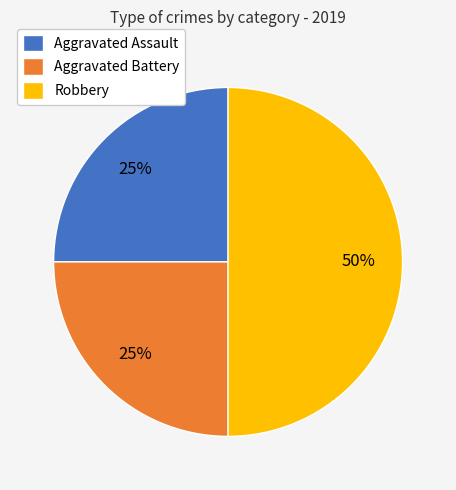

What percentage is the Robbery slice, to the nearest percent?

50%